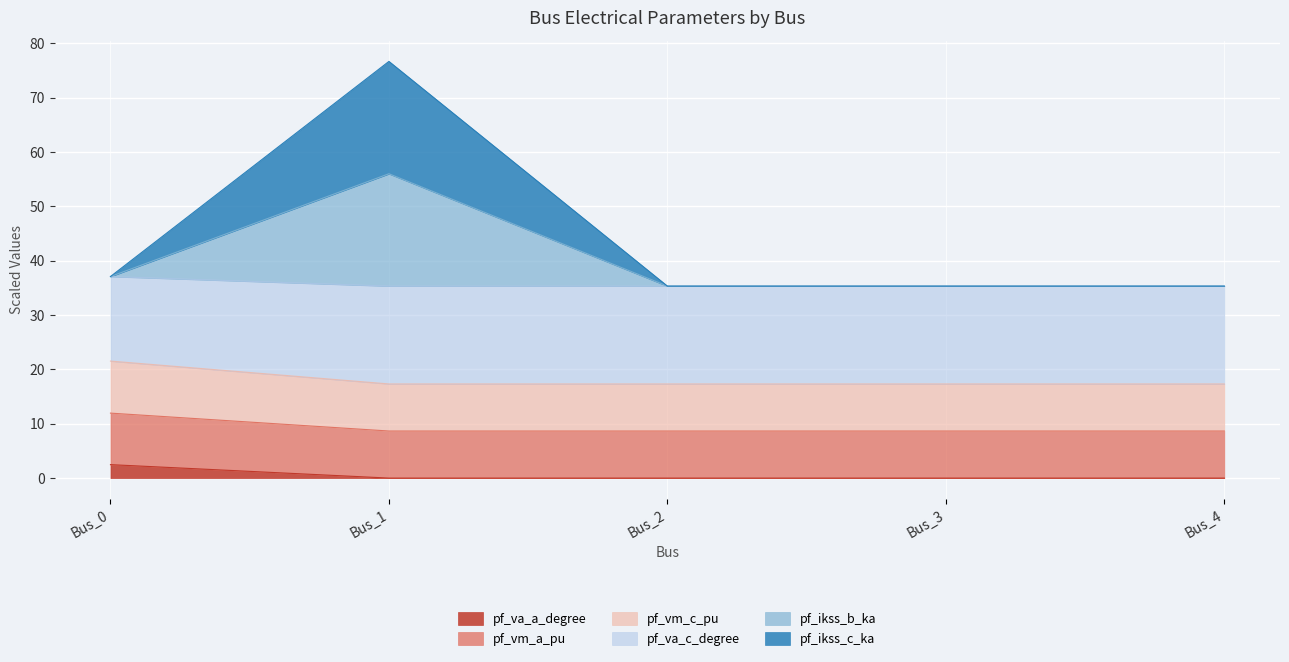

Count the number of categories in the chart.

5